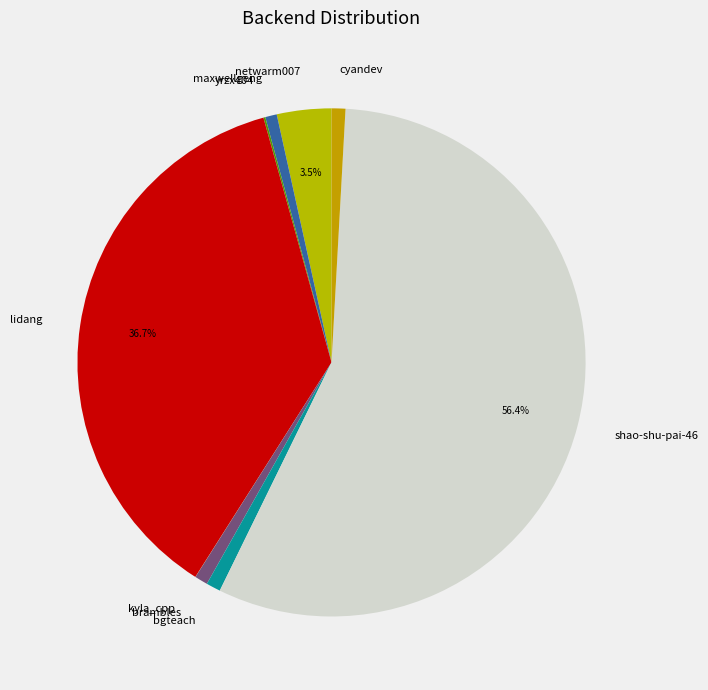

To the nearest percent, what is the average slice percentage?

11%